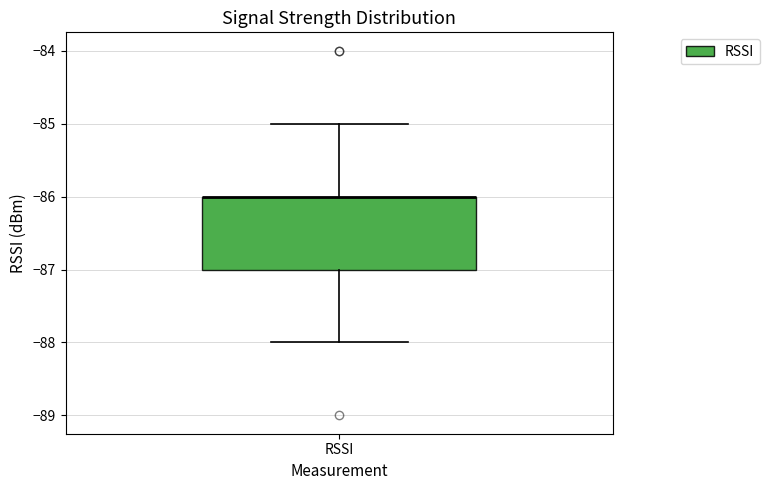

Where does the lower whisker of the box for RSSI end on the y-axis? The values are not printed on the chart, so give them approximately, as read against the axis.

-88